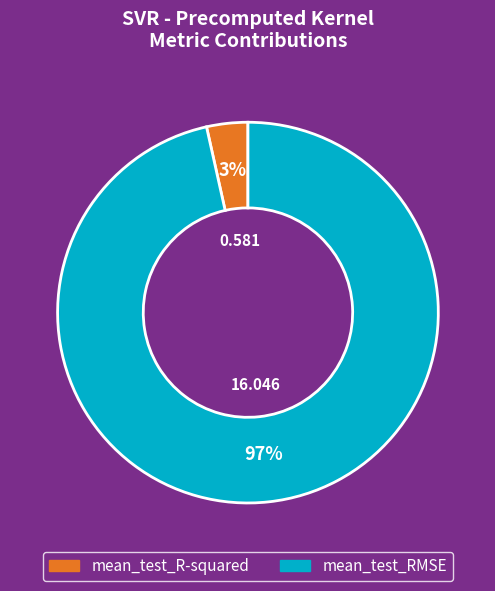

Which category accounts for the majority?

mean_test_RMSE